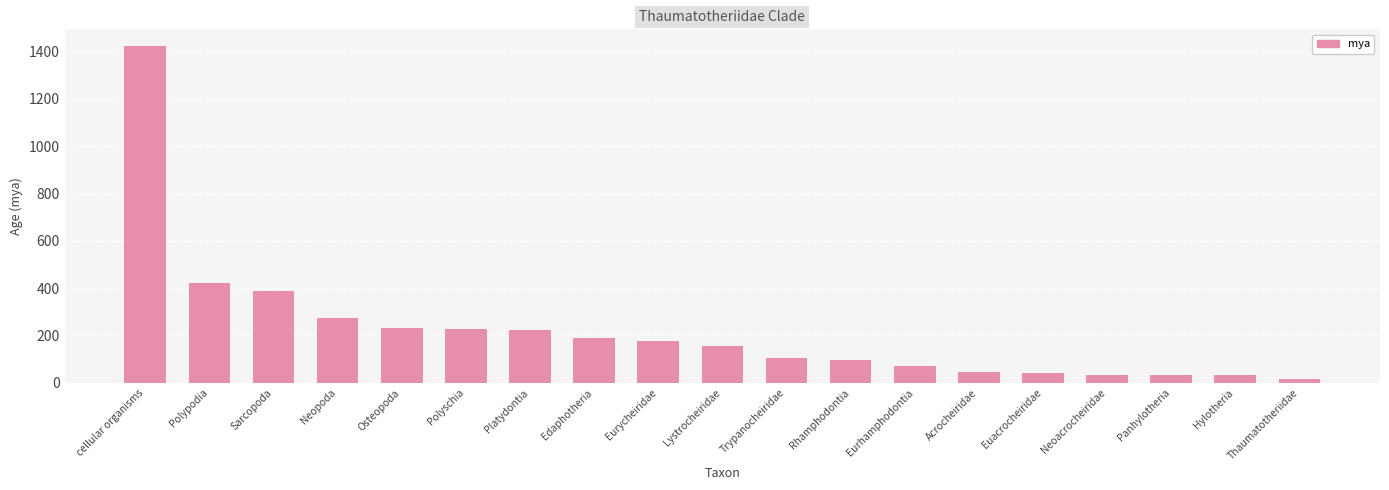

What is the average value?

220